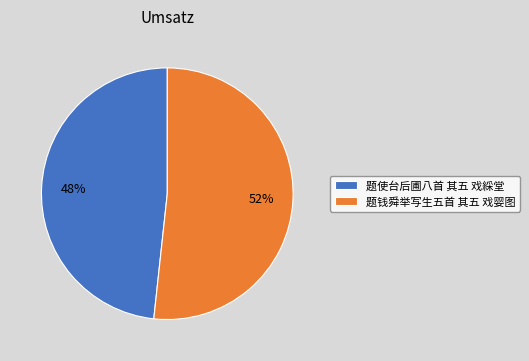

Is the sum of 题使台后圃八首 其五 戏綵堂 and 题钱舜举写生五首 其五 戏婴图 greater than half?

Yes